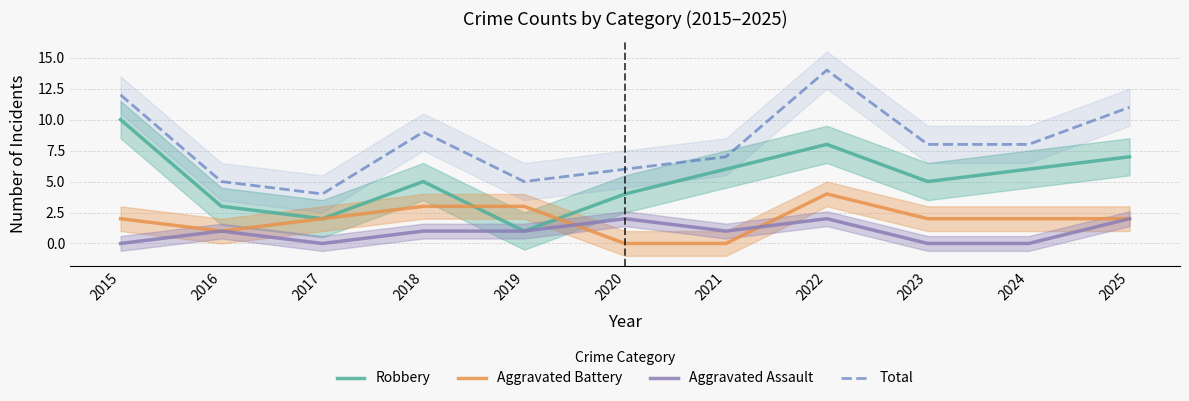

What is the approximate value of Aggravated Battery at 2016?

1